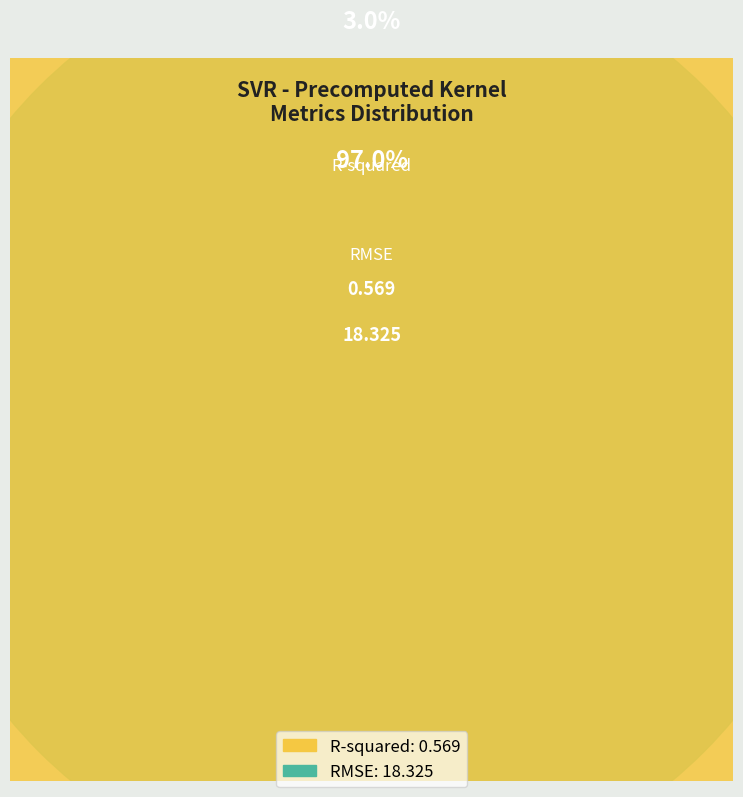

What is the change in value from R-squared to RMSE?

+17.8